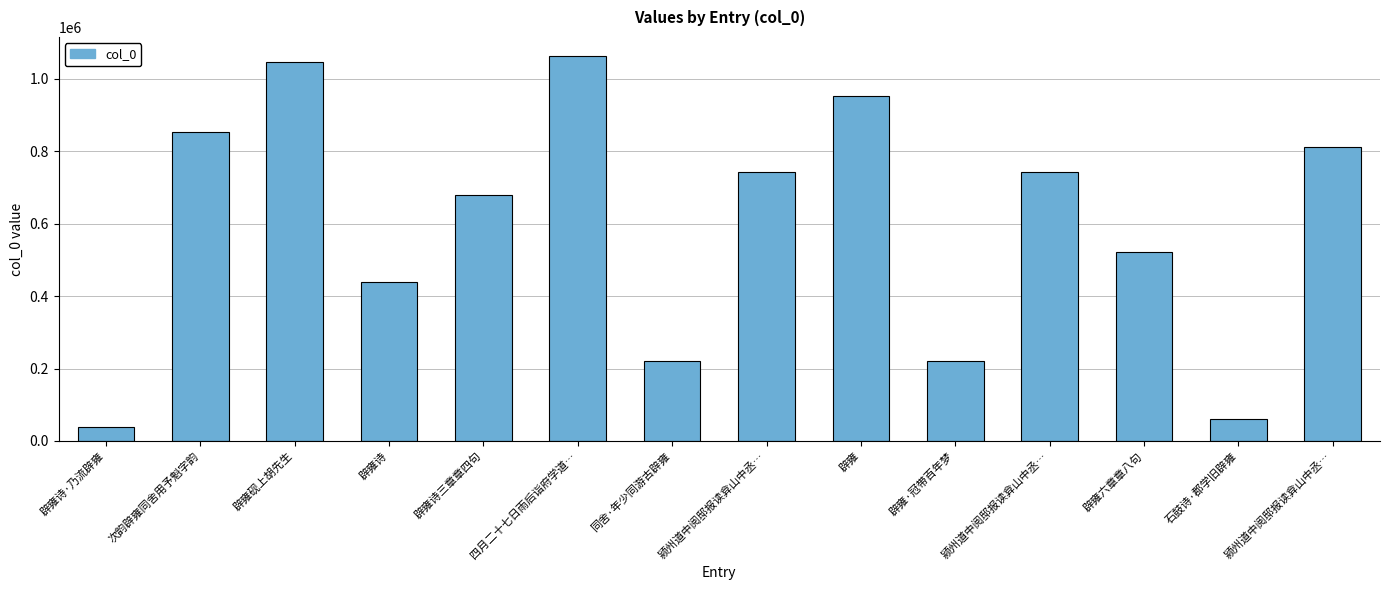

The chart shows a value of 289632 at 四月二十七日雨后诣府学道…. True or false?

False